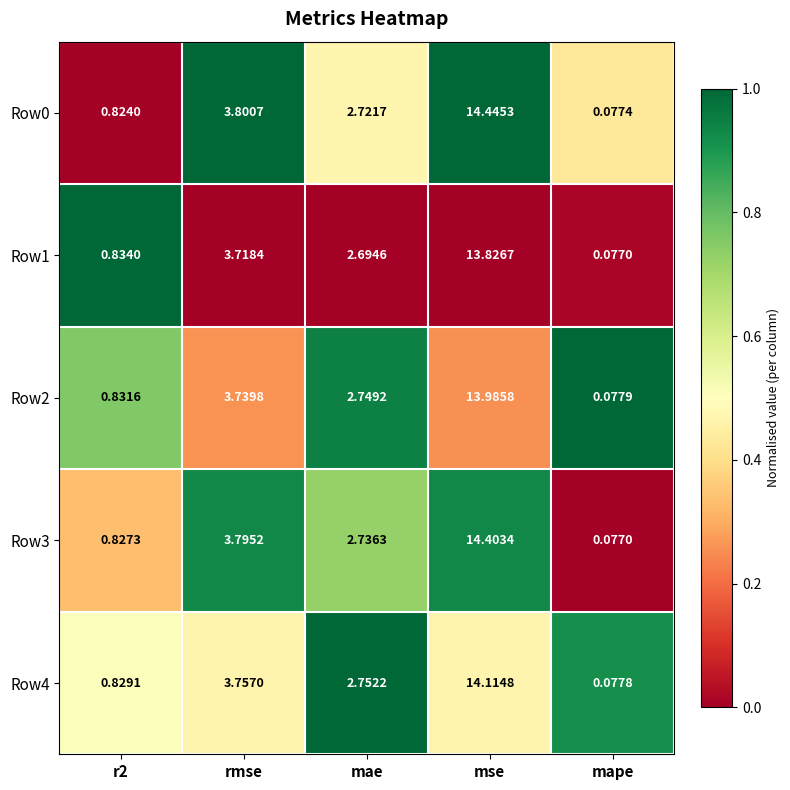

Is the value of Row3 at mape greater than the value of Row2 at r2?

No